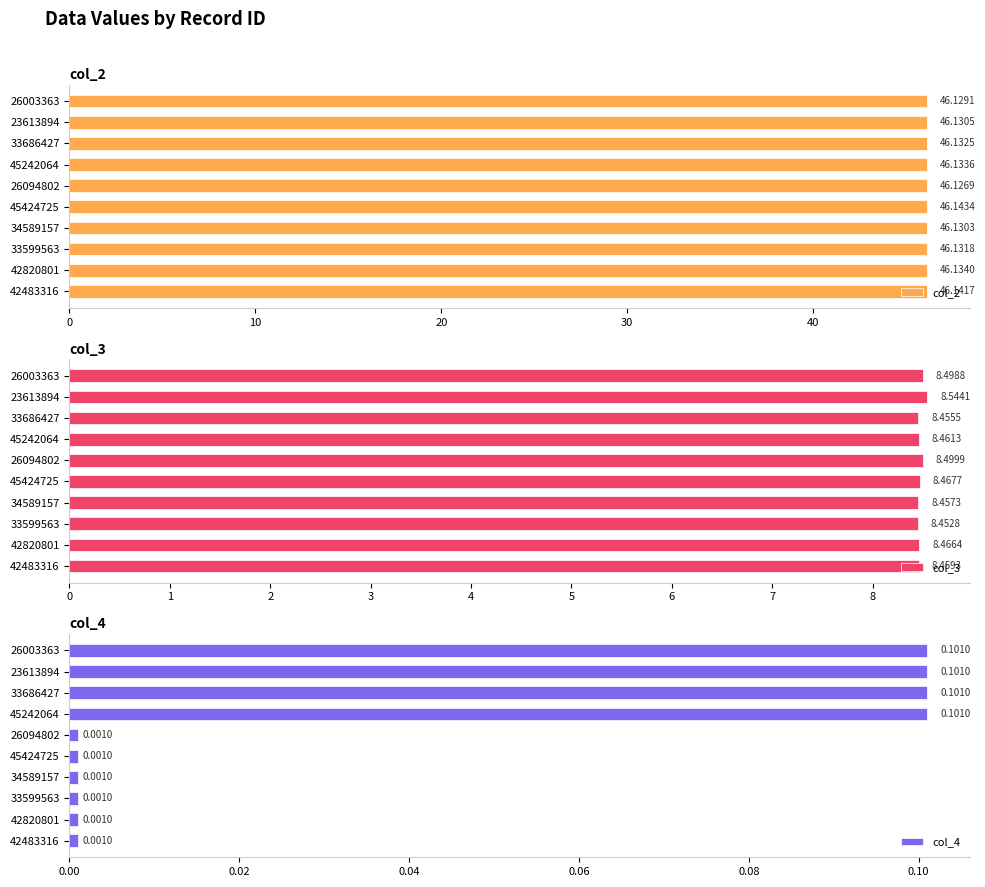

What is the highest value of the col_2 series?

46.1